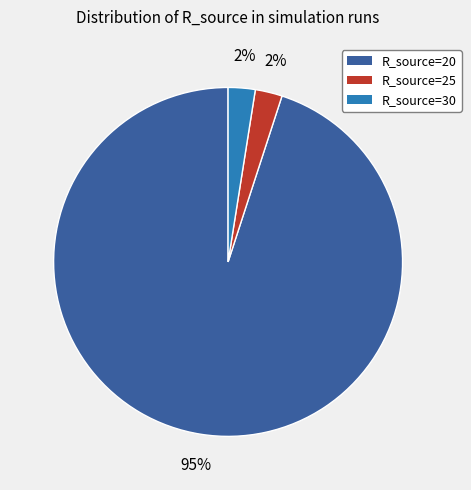

Is there a majority slice in this chart?

Yes